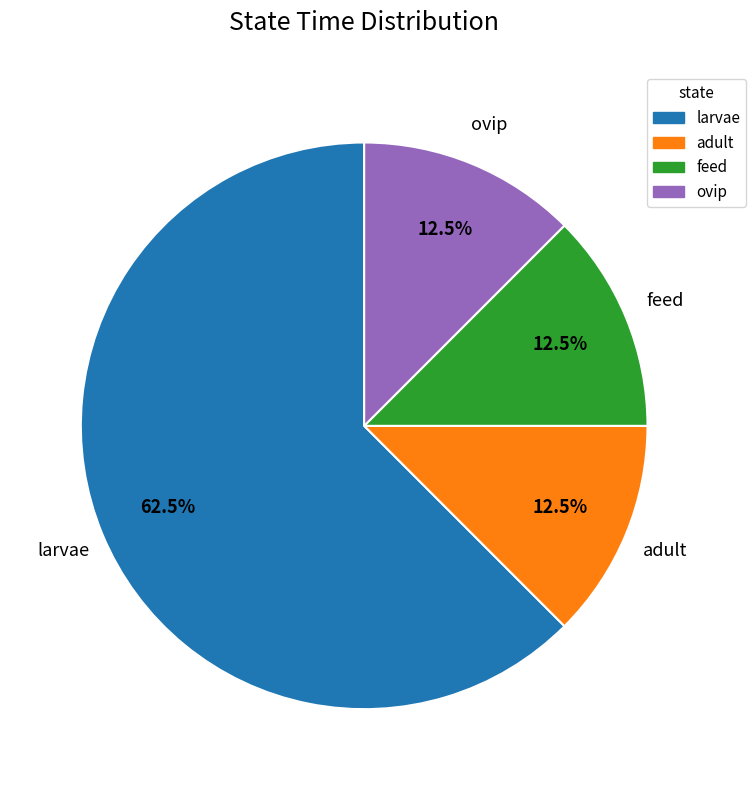

Is there a majority slice in this chart?

Yes